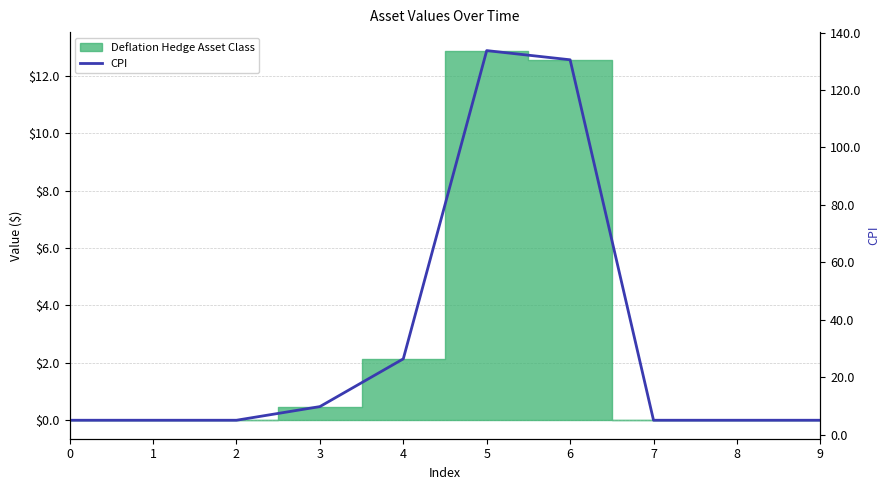

What is the minimum value shown in the chart?

5.0